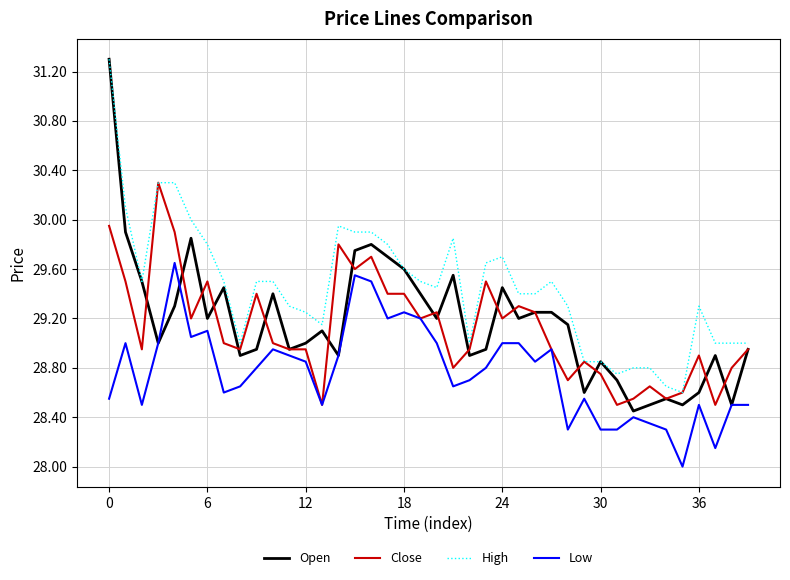

True or false: Low and Open cross at least once.

True